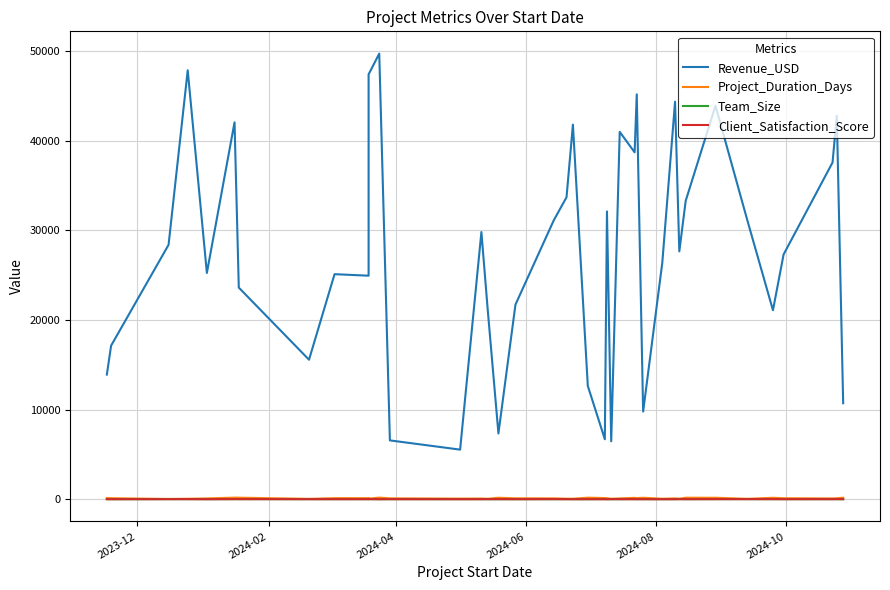

Is the value of Team_Size at 19 greater than the value of Revenue_USD at 14?

No